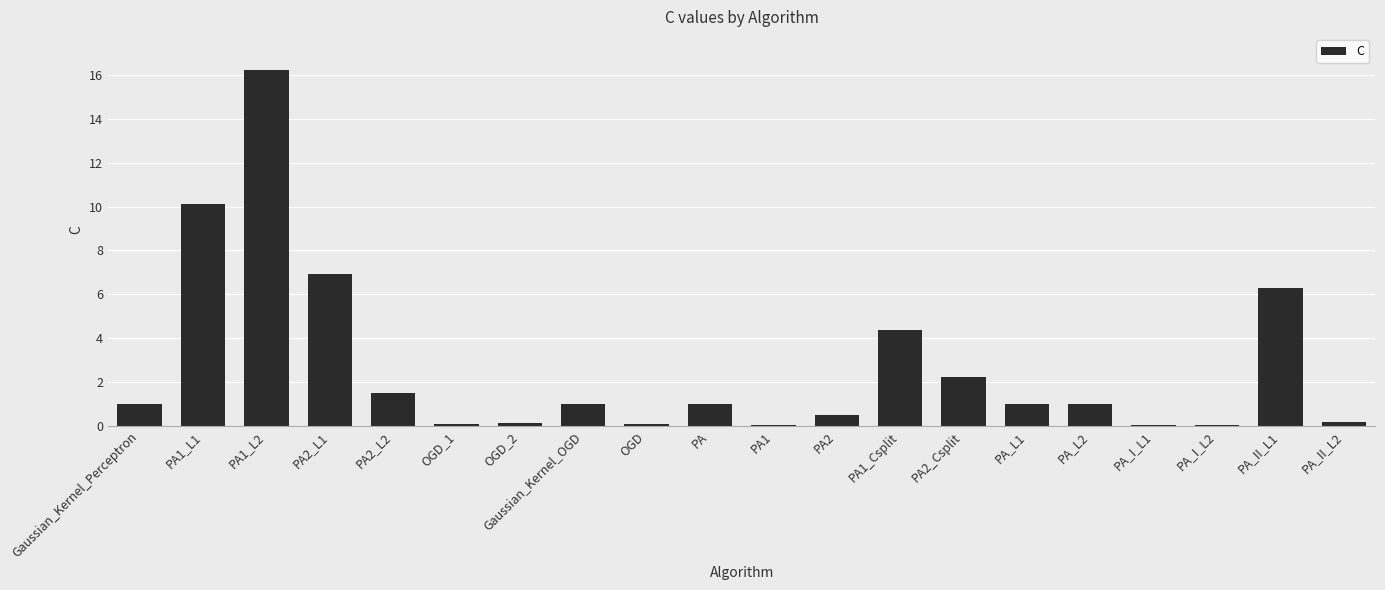

What is the difference between the second highest and second lowest values?

10.0